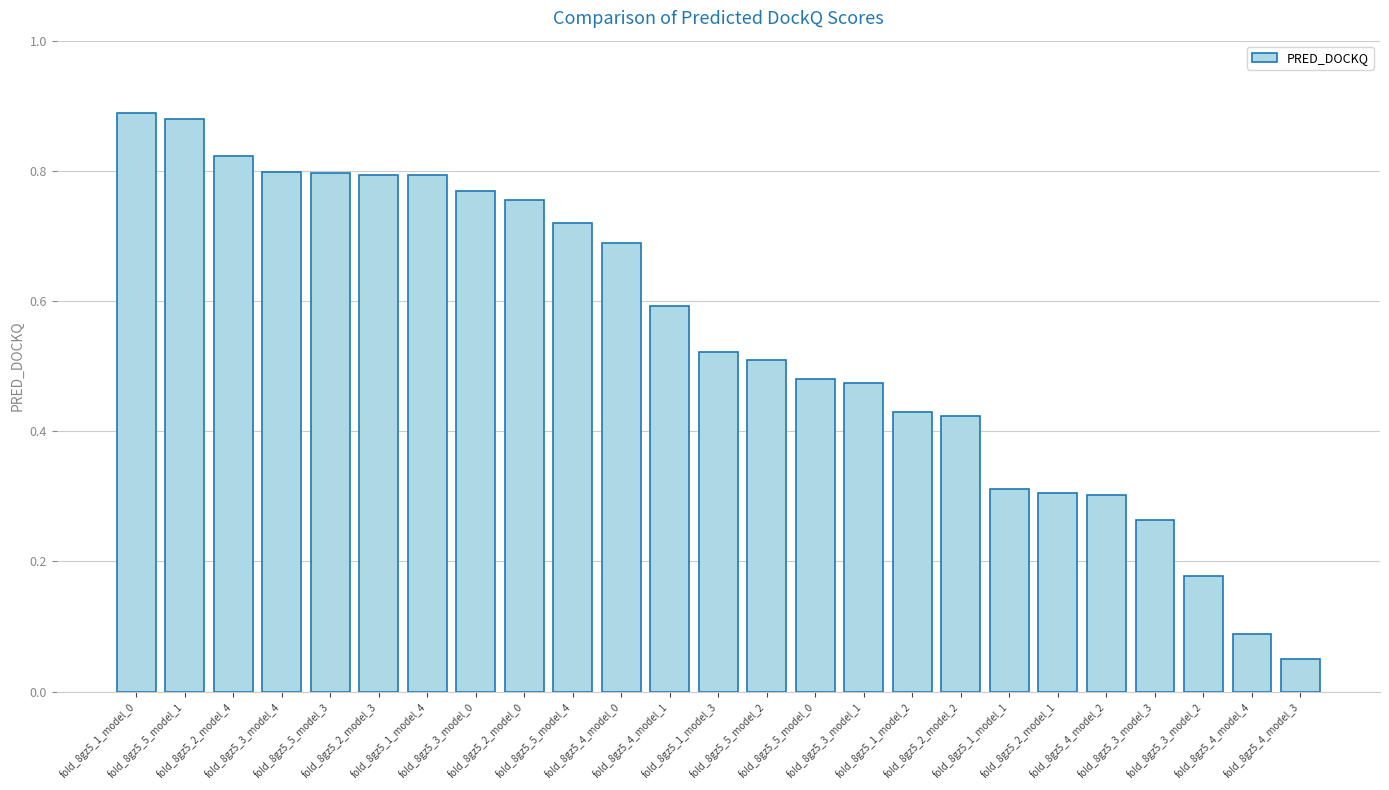

What is the sum of all values?

13.6